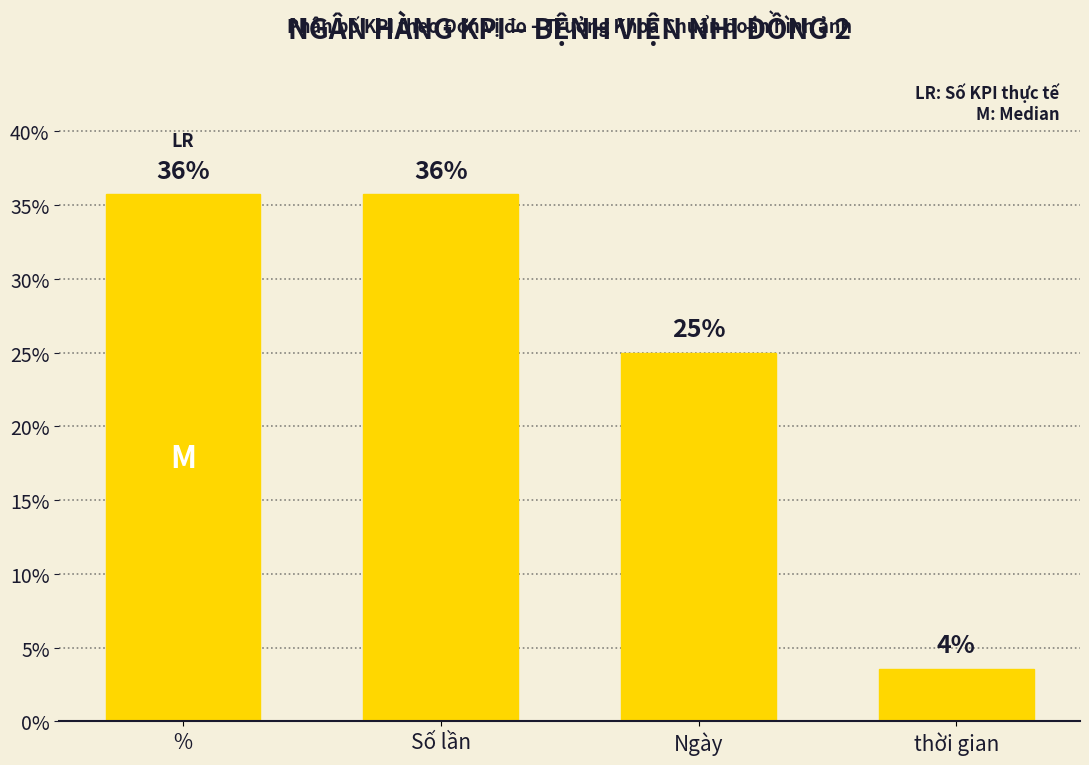

Approximately how many times larger is the value at thời gian compared to Ngày?

0.1